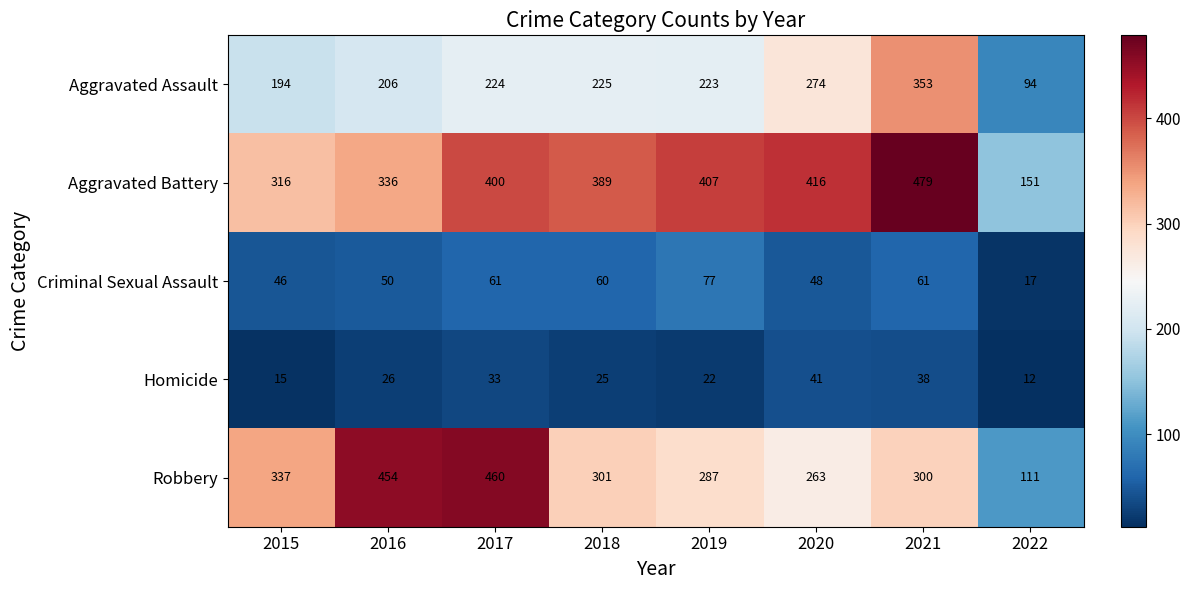

What is the sum of all Homicide values?

212